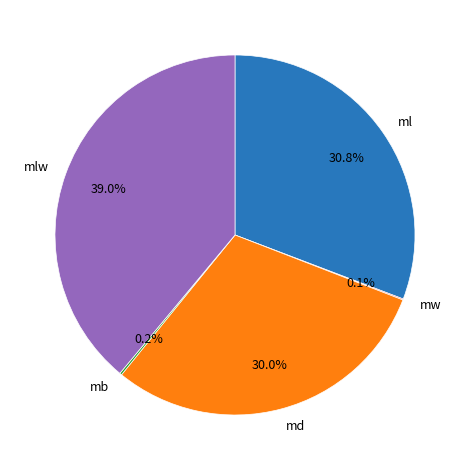

Approximately how many times larger is the value at ml compared to mlw?

0.8